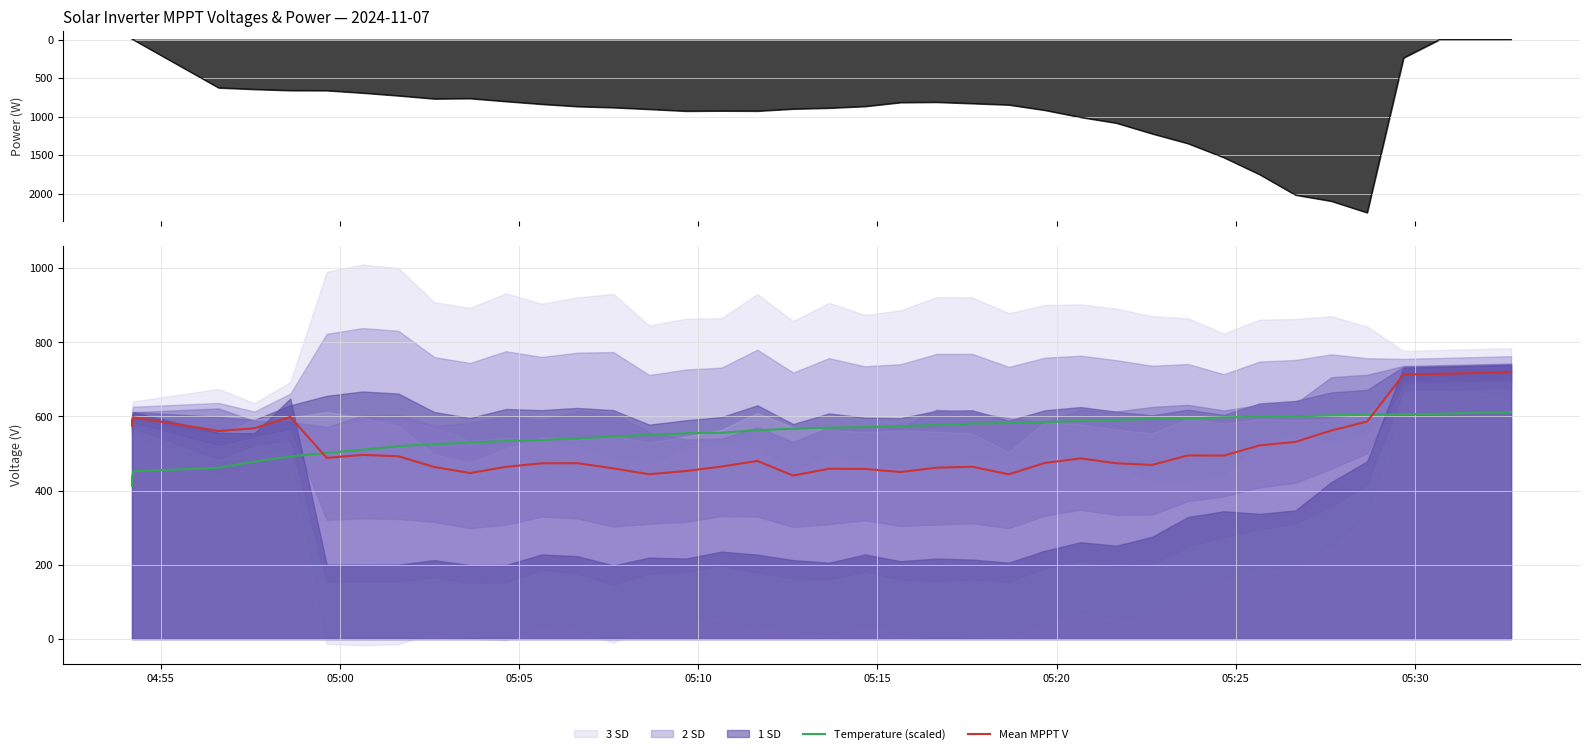

What is the average value of the Temperature (scaled) series?

552.8